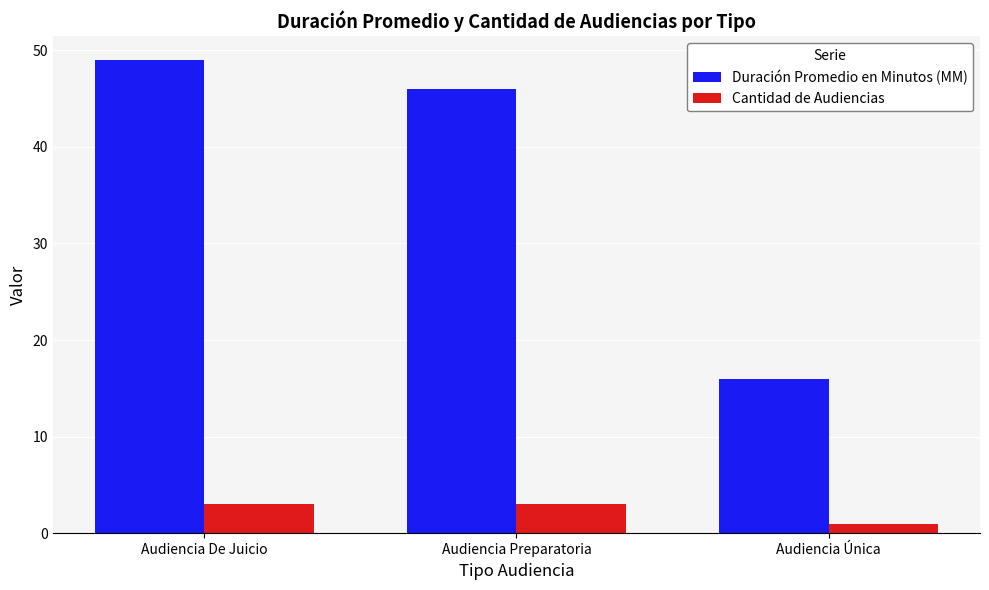

Is it true that Duración Promedio en Minutos (MM) equals 8 at Audiencia Única?

False